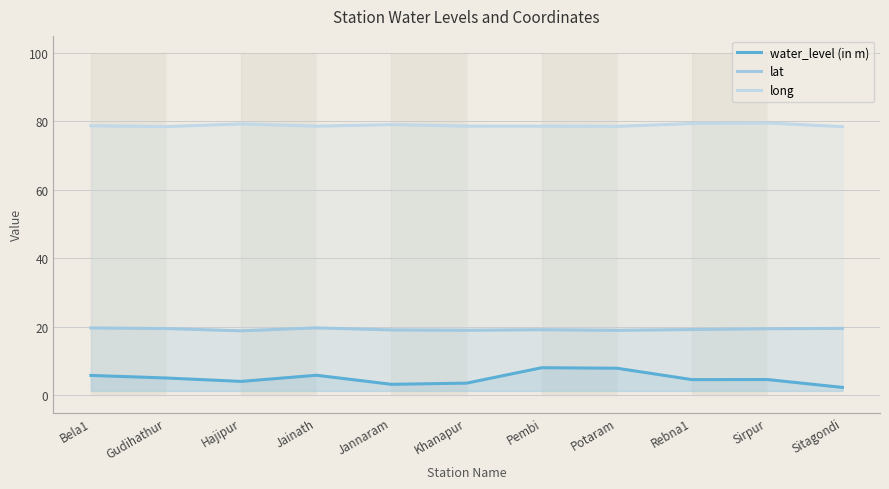

Rank the categories by water_level (in m) value from lowest to highest.

Sitagondi, Jannaram, Khanapur, Hajipur, Rebna1, Sirpur, Gudihathur, Bela1, Jainath, Potaram, Pembi